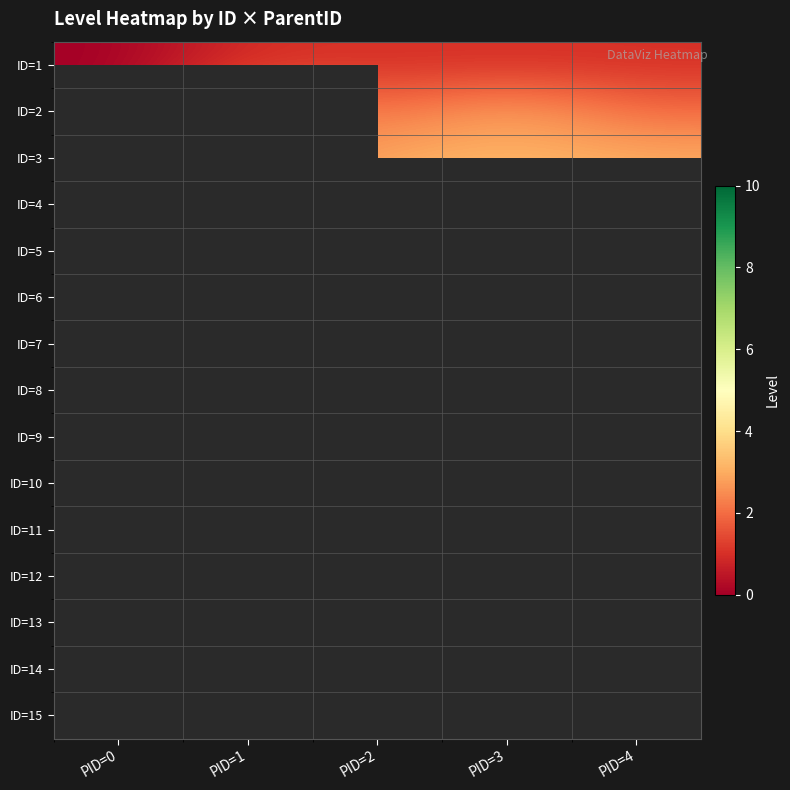

List the series in order of their overall mean, lowest first.

ID=1, ID=2, ID=3, ID=4, ID=5, ID=6, ID=7, ID=8, ID=9, ID=10, ID=11, ID=12, ID=13, ID=14, ID=15